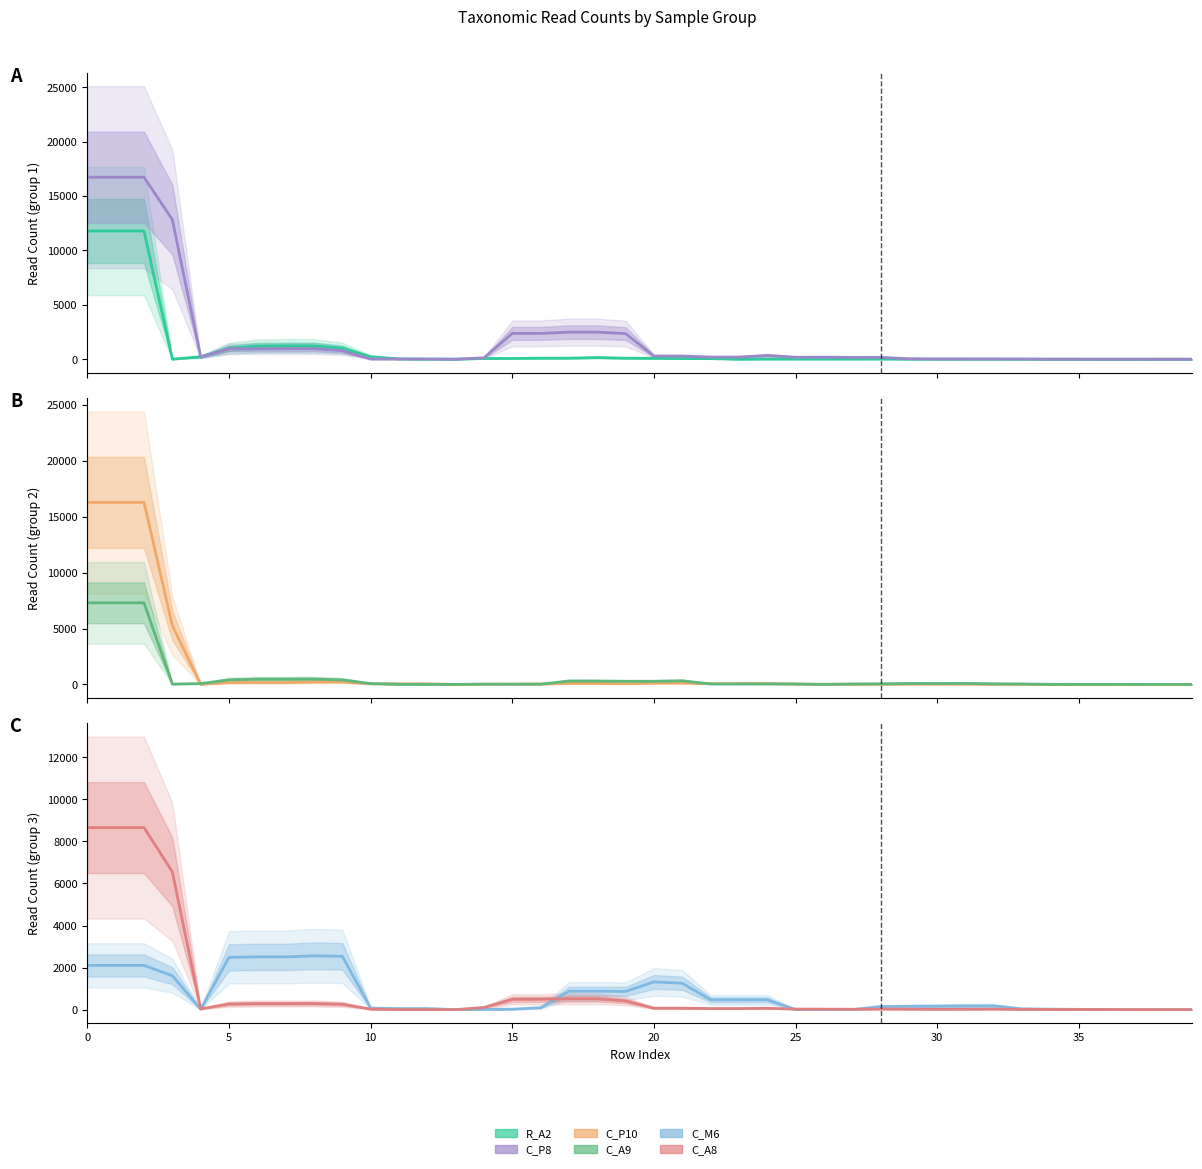

The value of C_P8 at 39 is 10918.6. True or false?

False